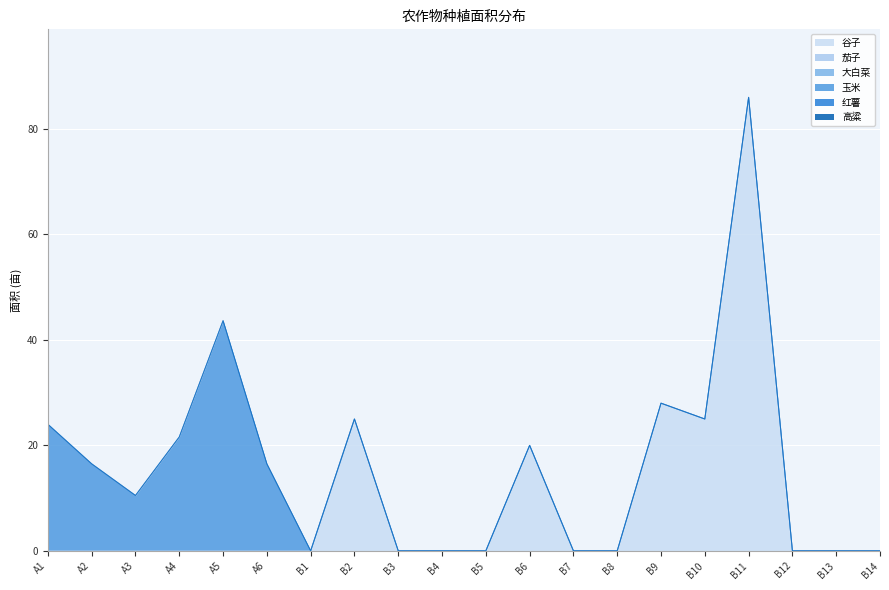

Between B4 and B14, which is larger?

B4